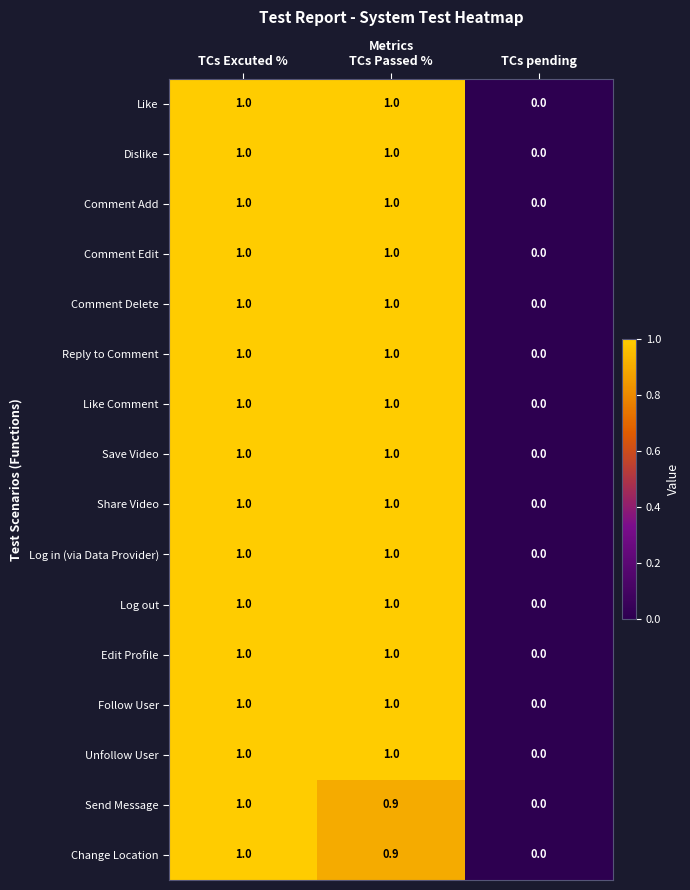

The Follow User series shows 0.0 at TCs pending. True or false?

True